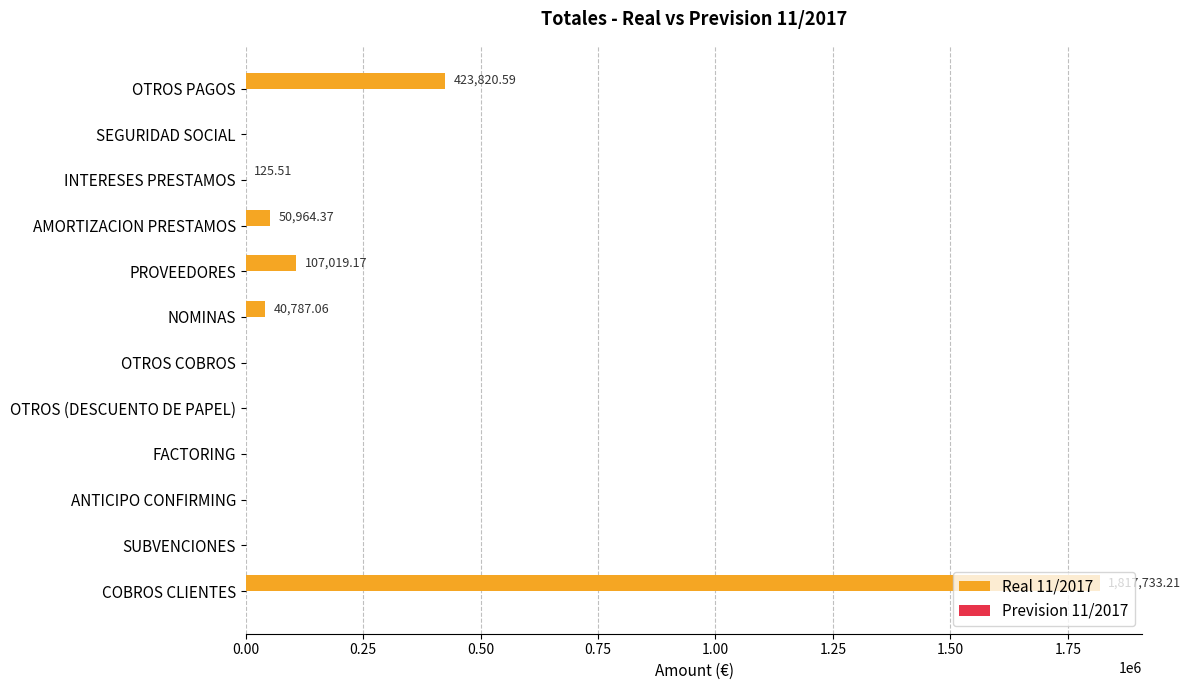

Does the chart contain stacked bars?

No